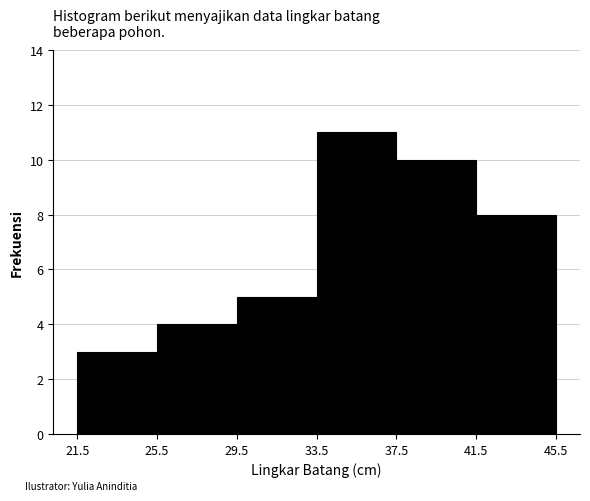

How tall is the bar that spans 41.5 to 45.5 on the x-axis? The values are not printed on the chart, so give them approximately, as read against the axis.

8